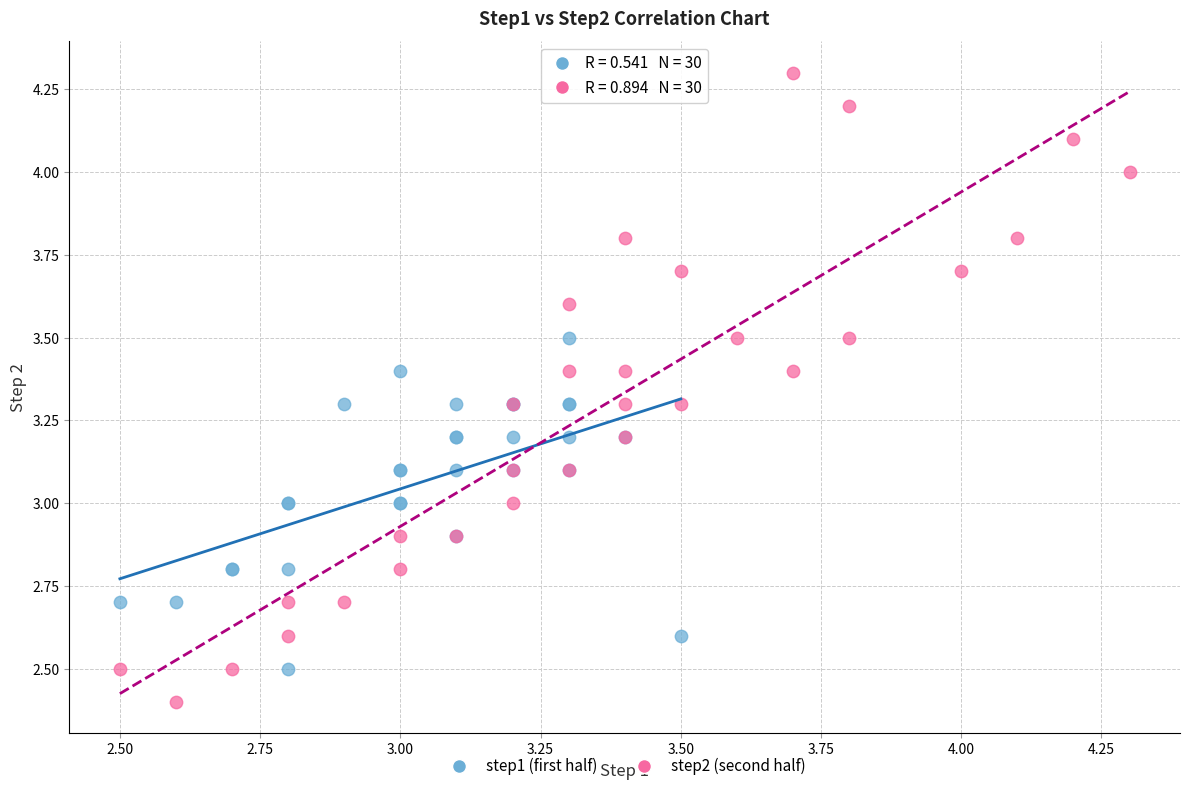

Which series reaches the maximum Y coordinate?

step2 (second half)